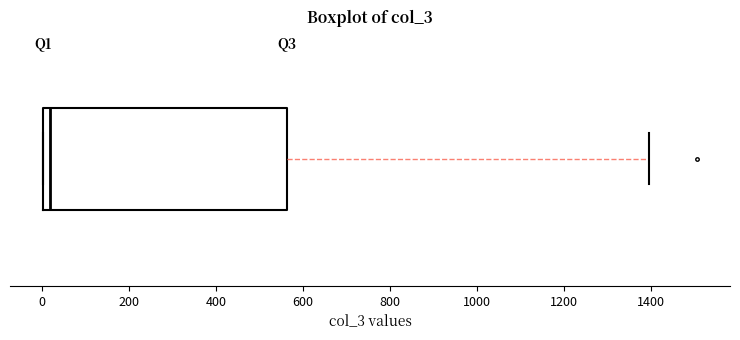

Where does the right whisker of the box end on the x-axis? The values are not printed on the chart, so give them approximately, as read against the axis.

1400